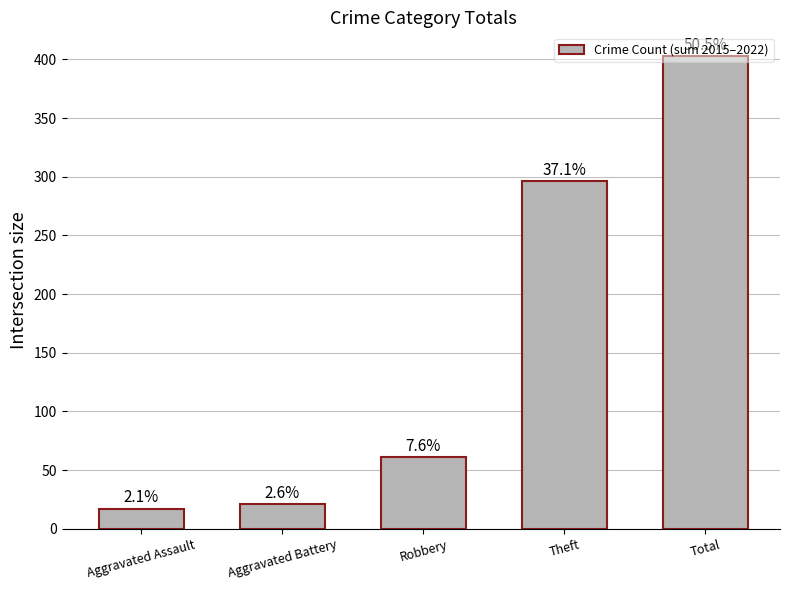

What is the label of the 3rd bar from the right?

Robbery